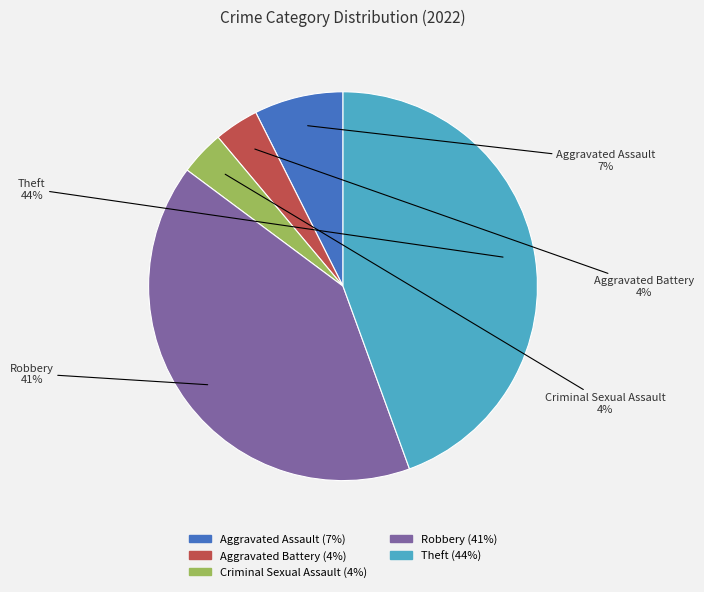

Approximately how many times larger is the value at Aggravated Assault compared to Robbery?

0.2